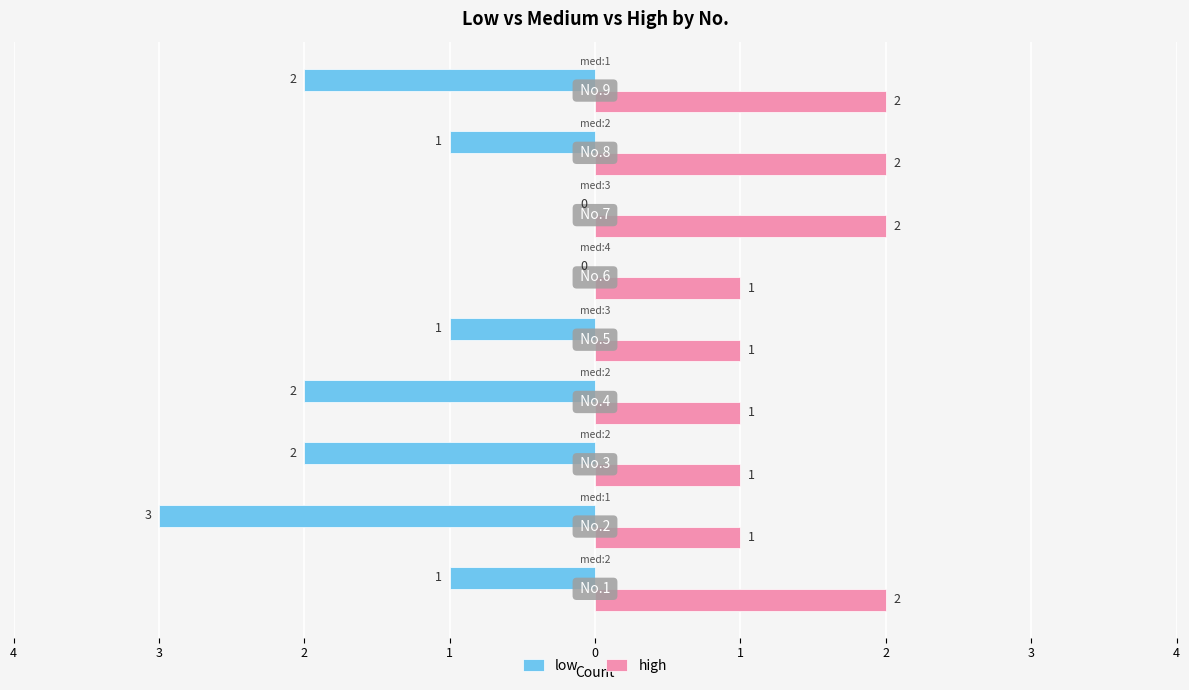

At how many categories does at least one series exceed 0?

9